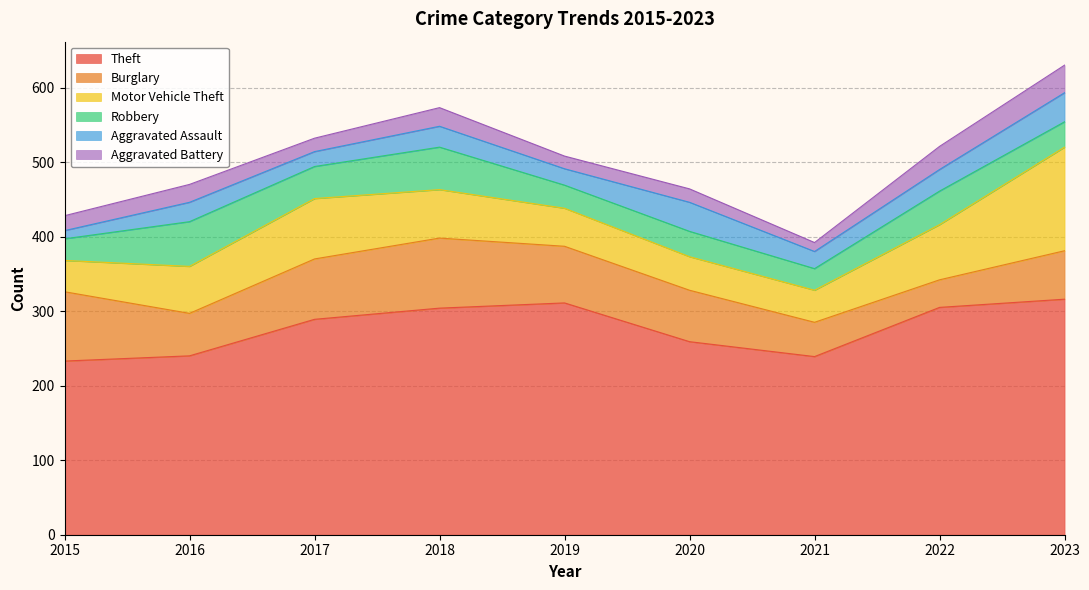

How many interior local peaks does the Burglary series have?

1